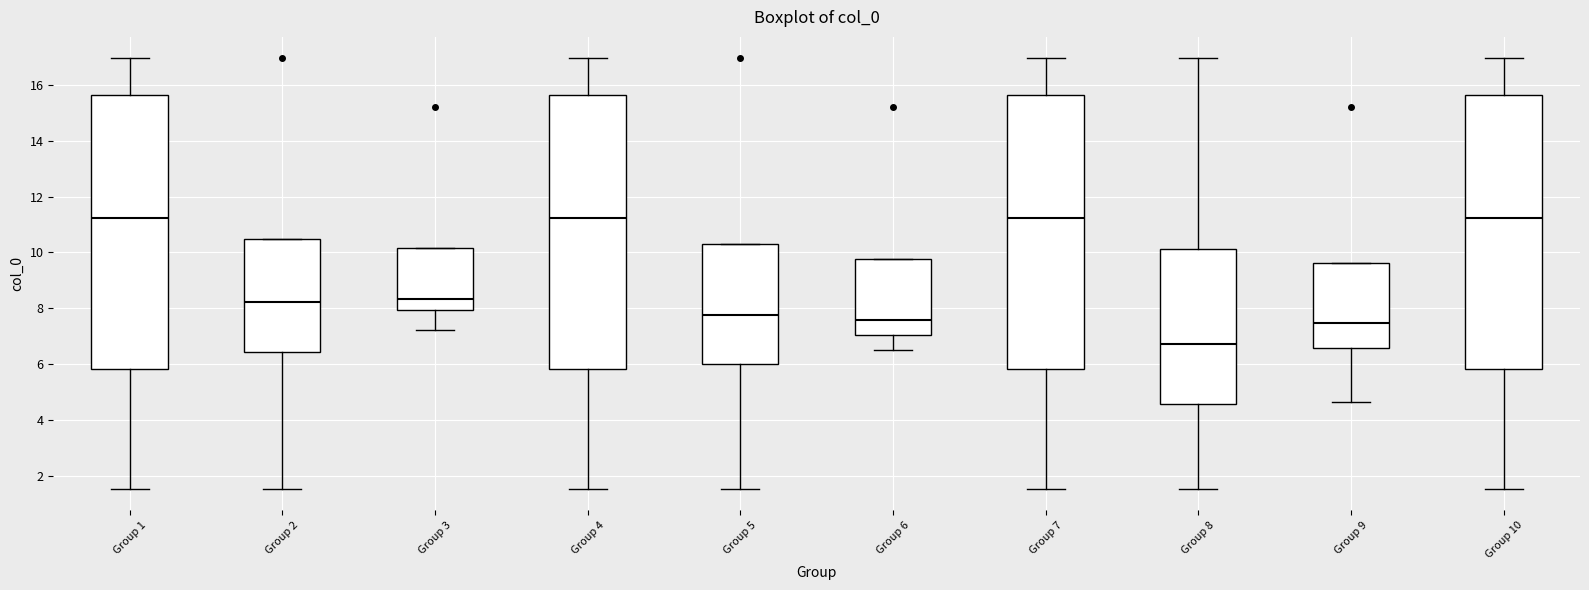

Reading left to right, read every box against the y-axis: the position of its median line, the range the box covers, and the ends of its whiskers. The values are not printed on the chart, so give them approximately, as read against the axis.

Group 1: median 11.2, box 5.8 to 15.6, whiskers 1.6 to 17.0
Group 2: median 8.2, box 6.4 to 10.4, whiskers 1.6 to 10.4
Group 3: median 8.4, box 8.0 to 10.2, whiskers 7.2 to 10.2
Group 4: median 11.2, box 5.8 to 15.6, whiskers 1.6 to 17.0
Group 5: median 7.8, box 6.0 to 10.2, whiskers 1.6 to 10.2
Group 6: median 7.6, box 7.0 to 9.8, whiskers 6.6 to 9.8
Group 7: median 11.2, box 5.8 to 15.6, whiskers 1.6 to 17.0
Group 8: median 6.8, box 4.6 to 10.2, whiskers 1.6 to 17.0
Group 9: median 7.4, box 6.6 to 9.6, whiskers 4.6 to 9.6
Group 10: median 11.2, box 5.8 to 15.6, whiskers 1.6 to 17.0